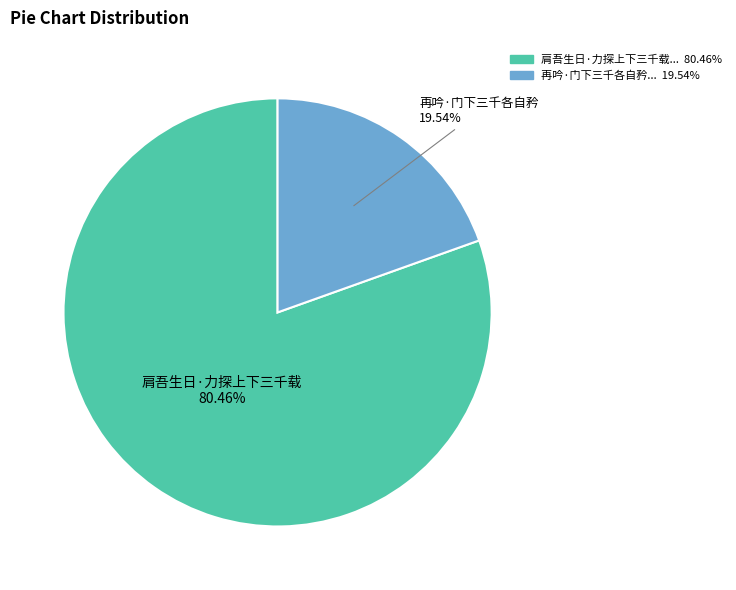

Is there any slice that represents more than half of the pie?

Yes